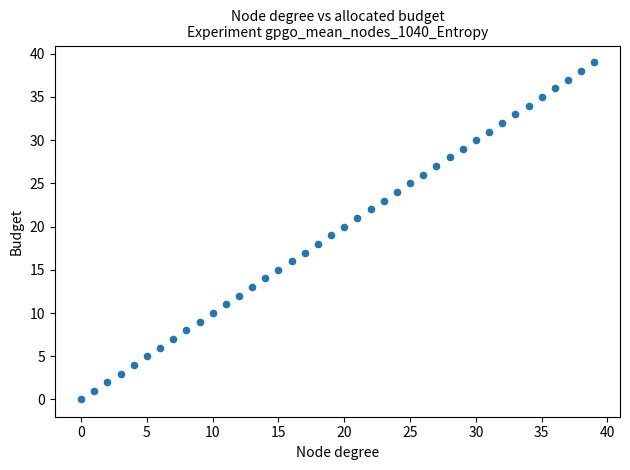

What is the range of Y values (max minus min)?

39